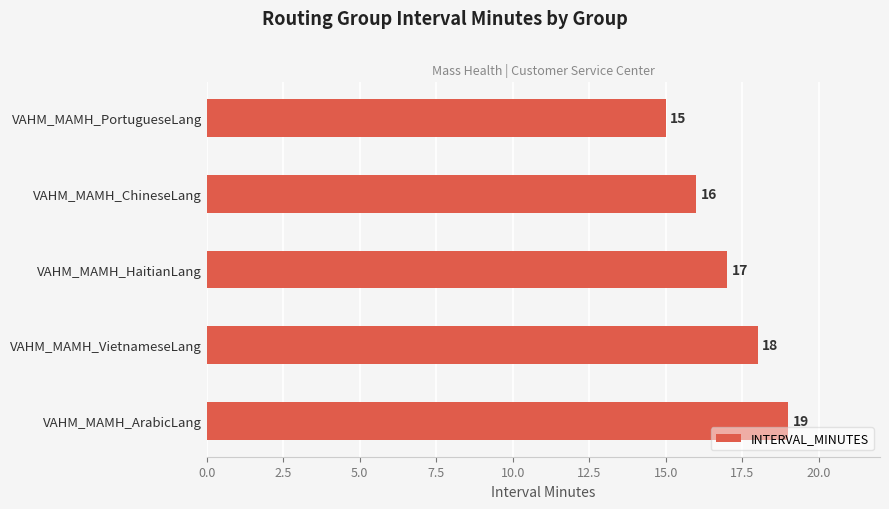

Is it true that the value at VAHM_MAMH_PortugueseLang is 21?

False